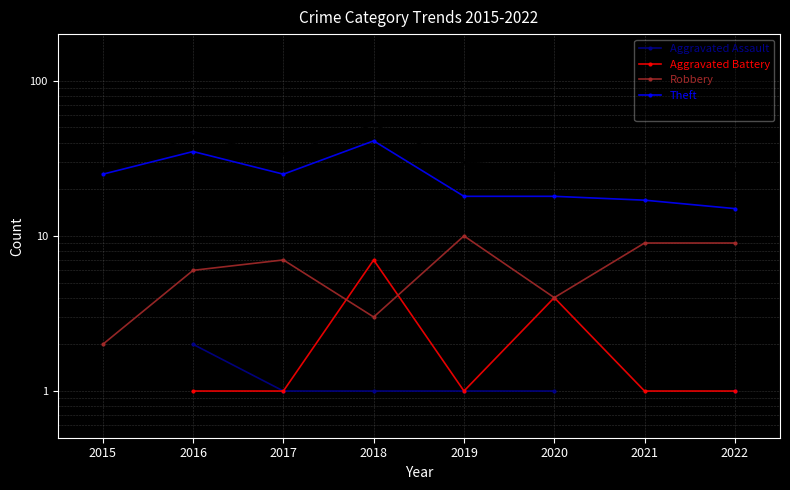

What is the difference between the Robbery values at 2022 and 2015?

7.0